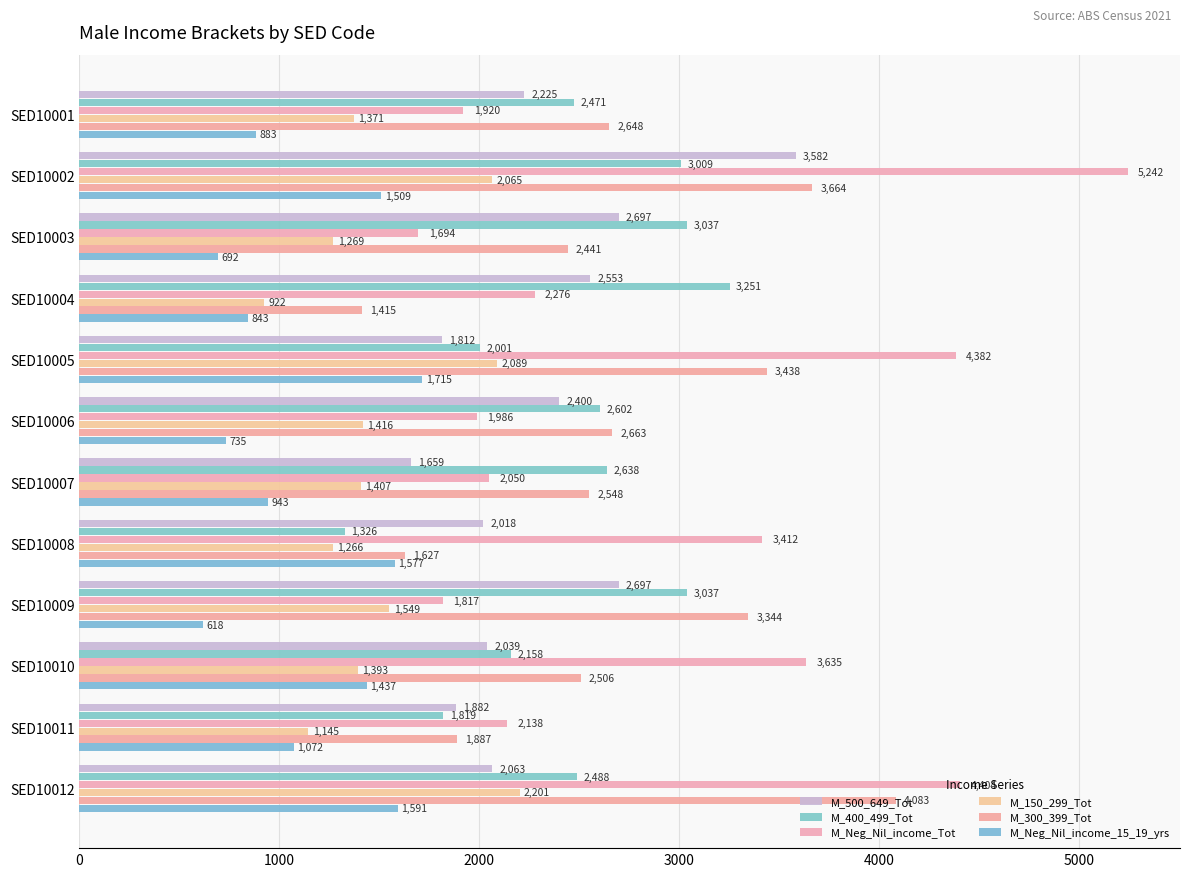

What are all the series names shown in the legend?

M_500_649_Tot, M_400_499_Tot, M_Neg_Nil_income_Tot, M_150_299_Tot, M_300_399_Tot, M_Neg_Nil_income_15_19_yrs